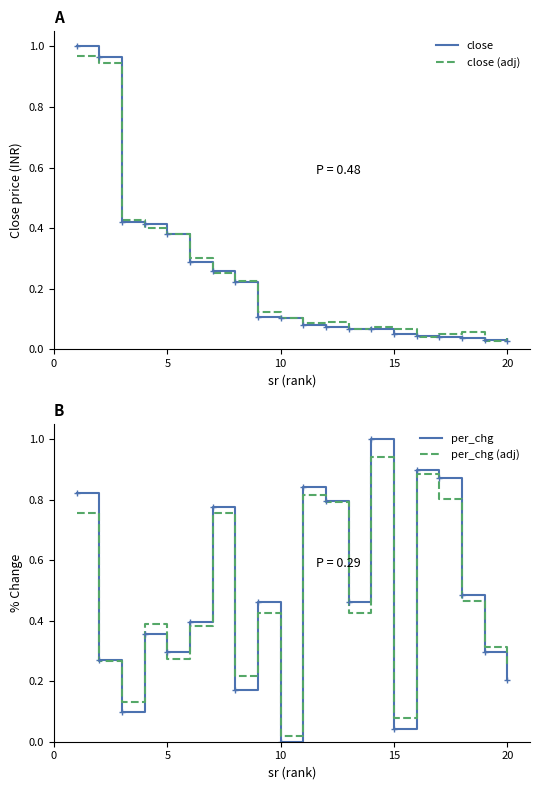

What is the difference between the maximum and minimum values in the close (adj) series?

0.9